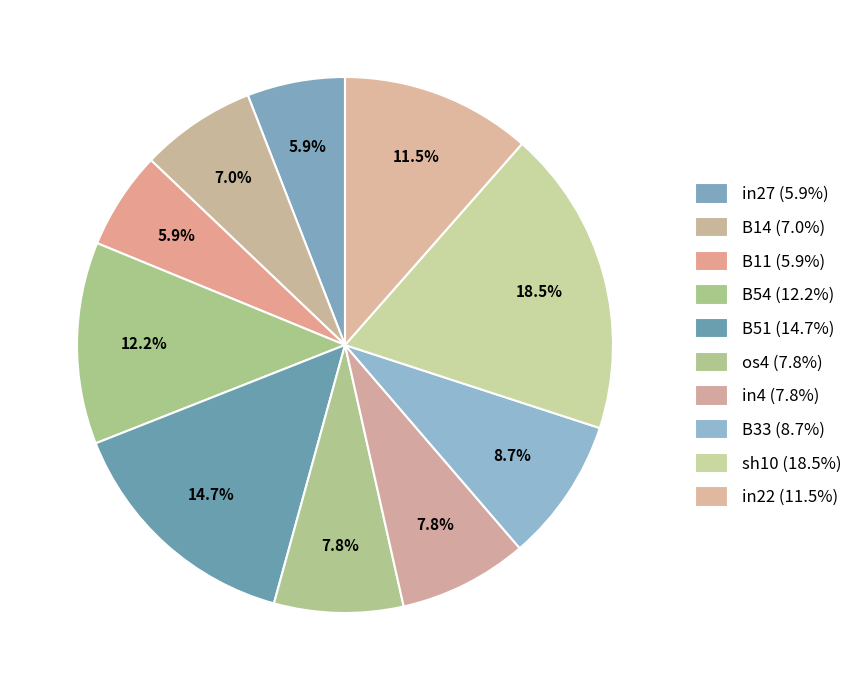

How many slices are in this pie chart?

10